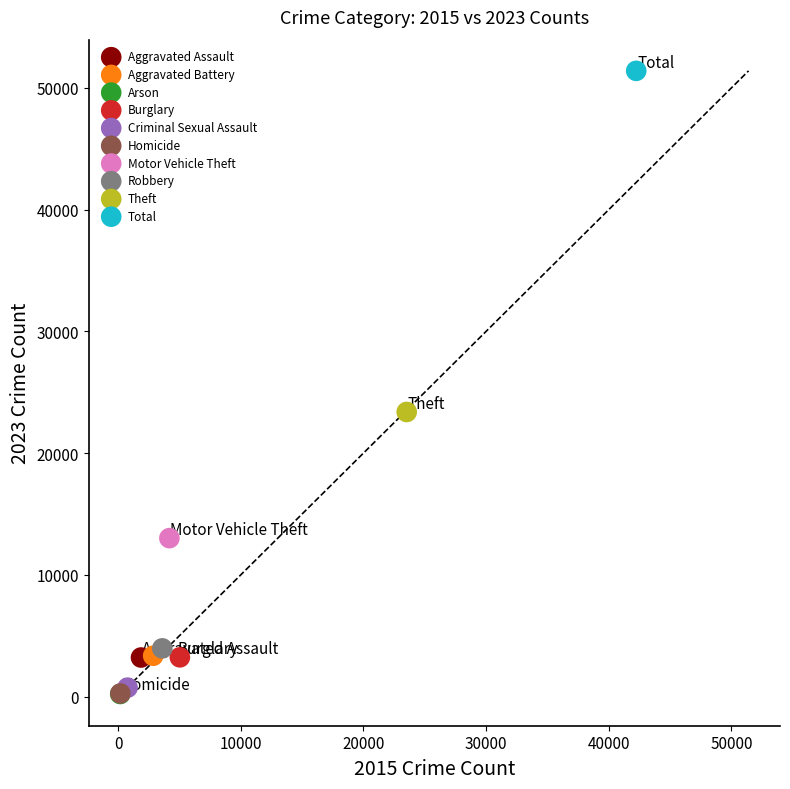

What are all the series names shown in the legend?

Aggravated Assault, Aggravated Battery, Arson, Burglary, Criminal Sexual Assault, Homicide, Motor Vehicle Theft, Robbery, Theft, Total